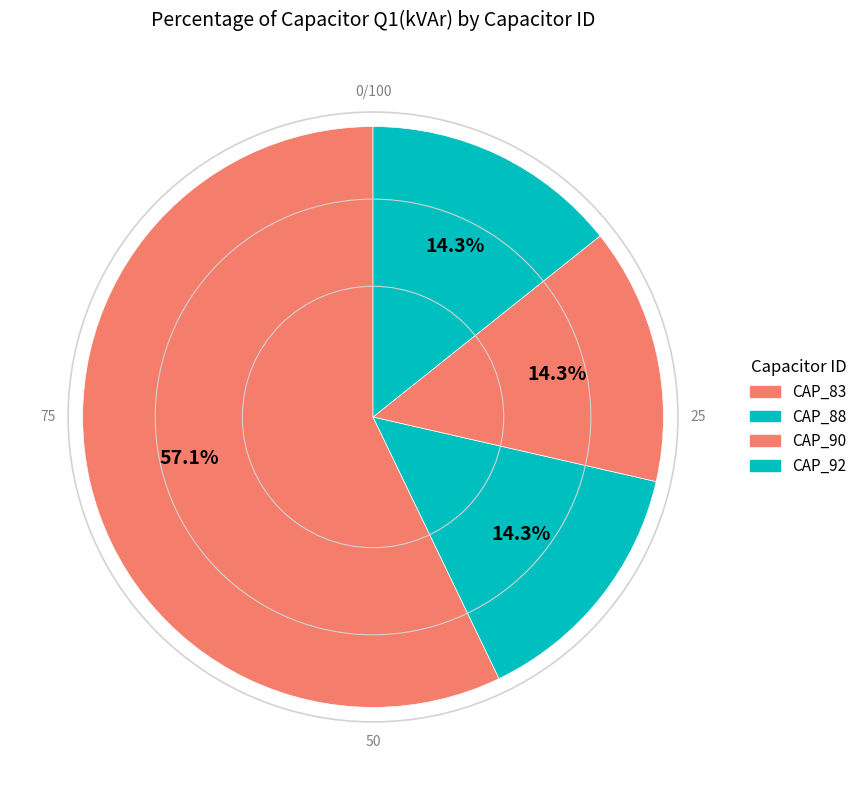

Combined, what portion of the pie is CAP_83 and CAP_92?

71.4%